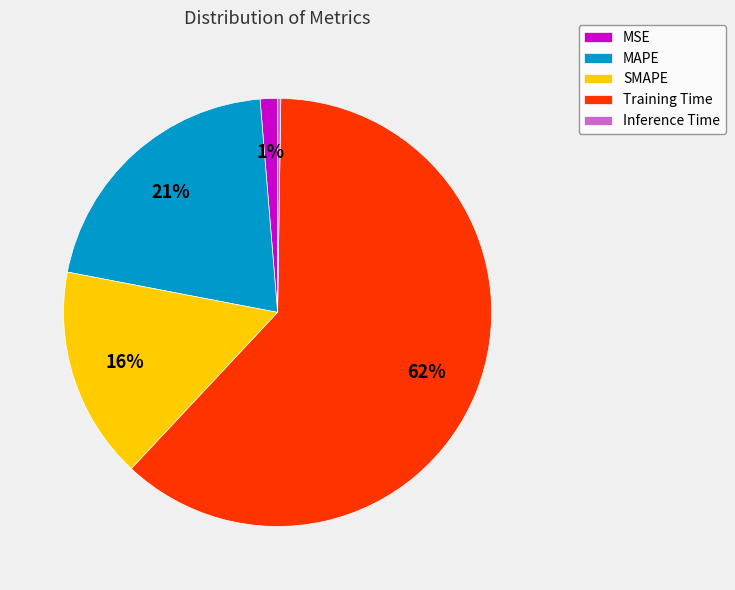

What is the largest slice in the pie chart?

Training Time